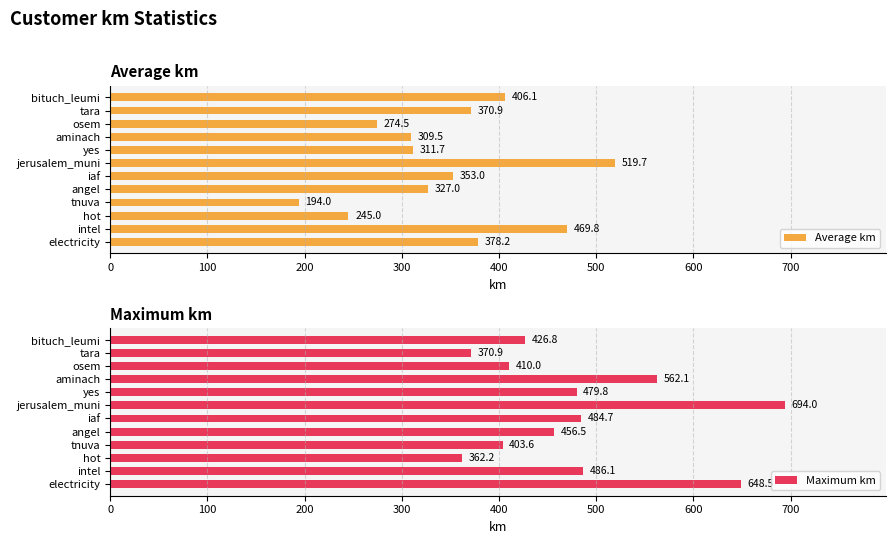

True or false: Average km has a value of 131.2 at tara.

False